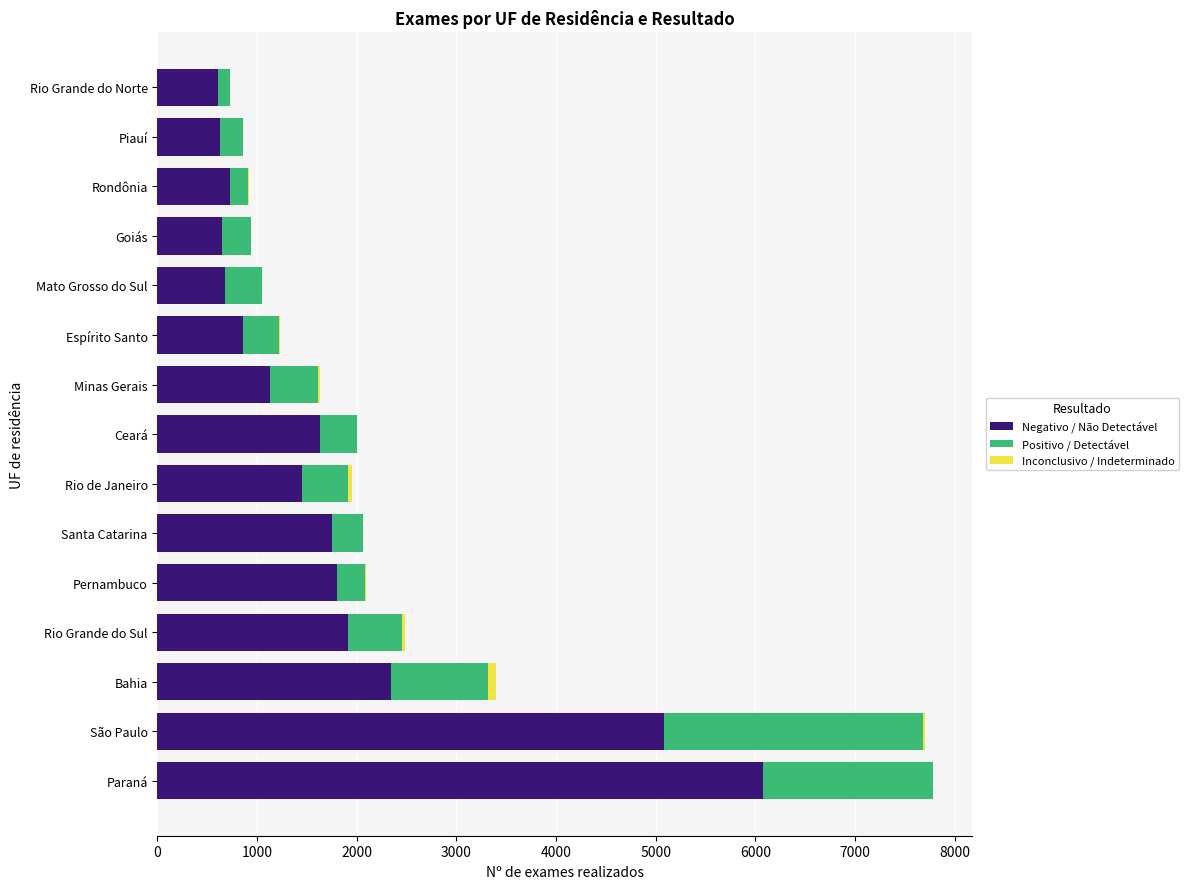

At which label is Negativo / Não Detectável closest to 3343?

Bahia